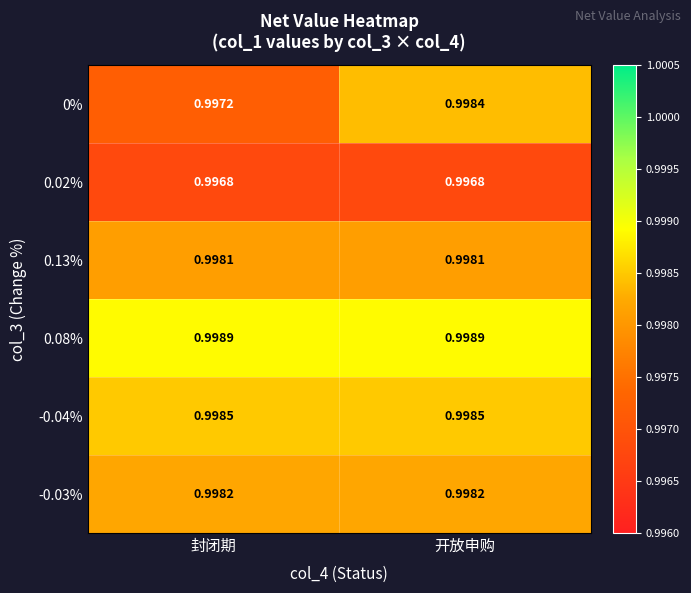

At which category is the sum across all series the highest?

开放申购